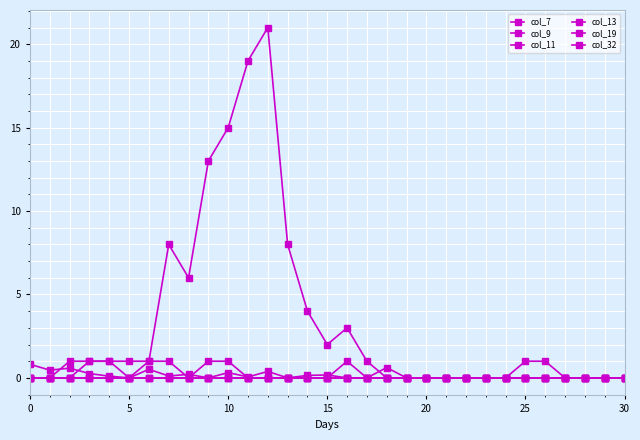

Is this an area chart (filled region under the line)?

No